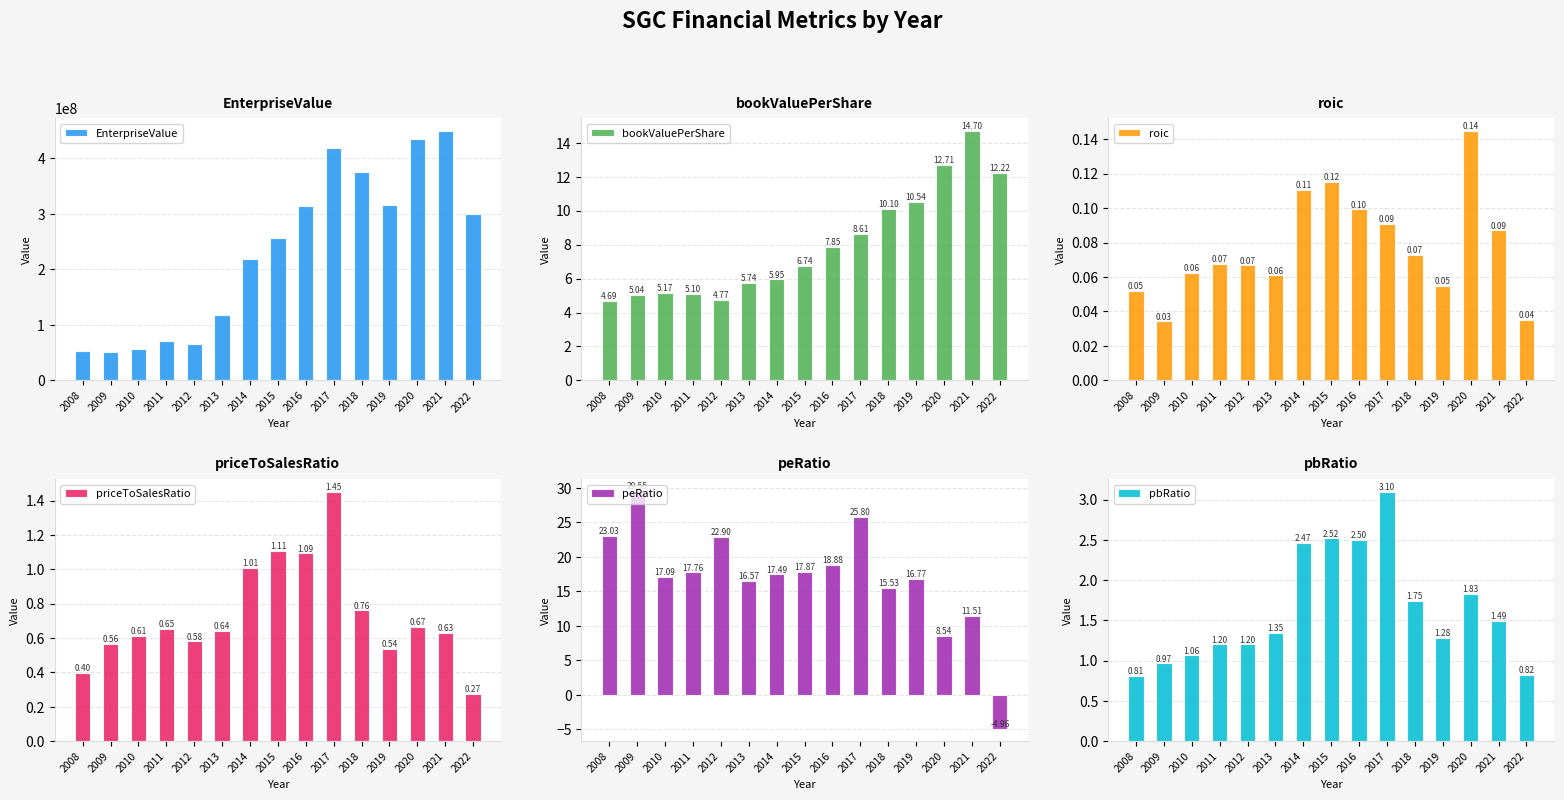

Reading left to right, extract all data points from this chart.

EnterpriseValue: 2008=53037608.0	2009=51746865.9	2010=55947089.0	2011=71297250.7	2012=65852362.0	2013=117863382.2	2014=218910401.7	2015=256451554.3	2016=314764607.7	2017=418369266.8	2018=375811922.9	2019=316334534.1	2020=434431114.2	2021=449653347.1	2022=300125481.5
bookValuePerShare: 2008=4.7	2009=5.0	2010=5.2	2011=5.1	2012=4.8	2013=5.7	2014=6.0	2015=6.7	2016=7.8	2017=8.6	2018=10.1	2019=10.5	2020=12.7	2021=14.7	2022=12.2
roic: 2008=0.1	2009=0.0	2010=0.1	2011=0.1	2012=0.1	2013=0.1	2014=0.1	2015=0.1	2016=0.1	2017=0.1	2018=0.1	2019=0.1	2020=0.1	2021=0.1	2022=0.0
priceToSalesRatio: 2008=0.4	2009=0.6	2010=0.6	2011=0.7	2012=0.6	2013=0.6	2014=1.0	2015=1.1	2016=1.1	2017=1.5	2018=0.8	2019=0.5	2020=0.7	2021=0.6	2022=0.3
peRatio: 2008=23.0	2009=29.6	2010=17.1	2011=17.8	2012=22.9	2013=16.6	2014=17.5	2015=17.9	2016=18.9	2017=25.8	2018=15.5	2019=16.8	2020=8.5	2021=11.5	2022=-5.0
pbRatio: 2008=0.8	2009=1.0	2010=1.1	2011=1.2	2012=1.2	2013=1.3	2014=2.5	2015=2.5	2016=2.5	2017=3.1	2018=1.7	2019=1.3	2020=1.8	2021=1.5	2022=0.8